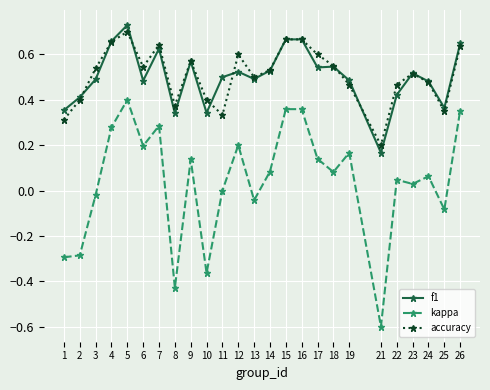

How many series are shown in this chart?

3